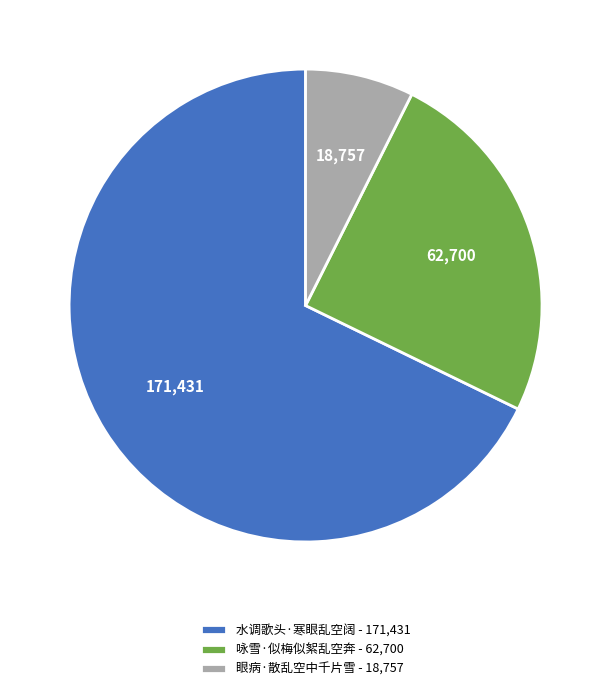

Do 眼病·散乱空中千片雪 - 18,757 and 水调歌头·寒眼乱空阔 - 171,431 together represent more than half of the pie?

Yes